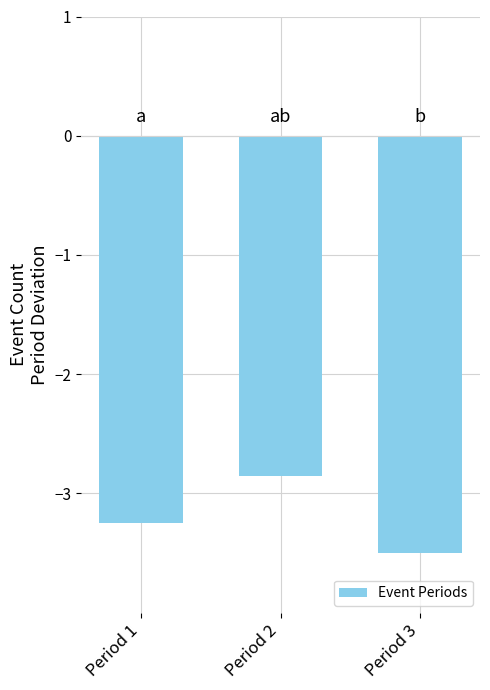

What is the average value?

-3.2